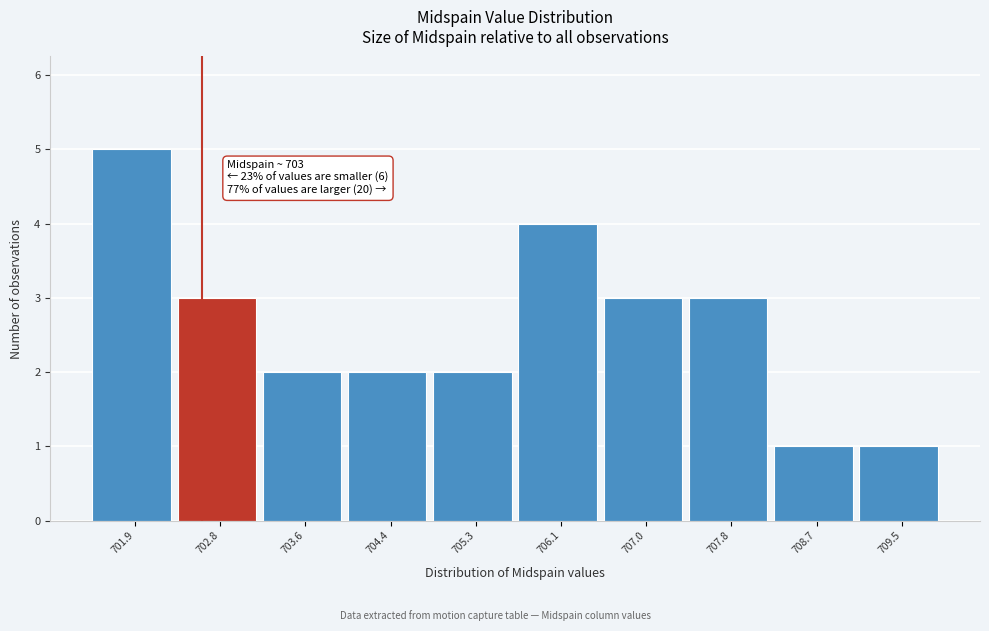

Reading left to right, extract all data points from this chart.

701.9=5	702.8=3	703.6=2	704.4=2	705.3=2	706.1=4	707.0=3	707.8=3	708.7=1	709.5=1